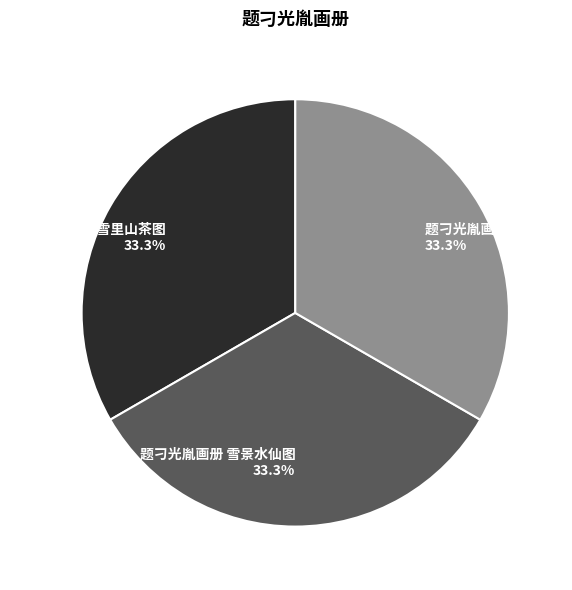

The 题刁光胤画册 雪里山茶图 slice represents 33% of the pie. True or false?

True